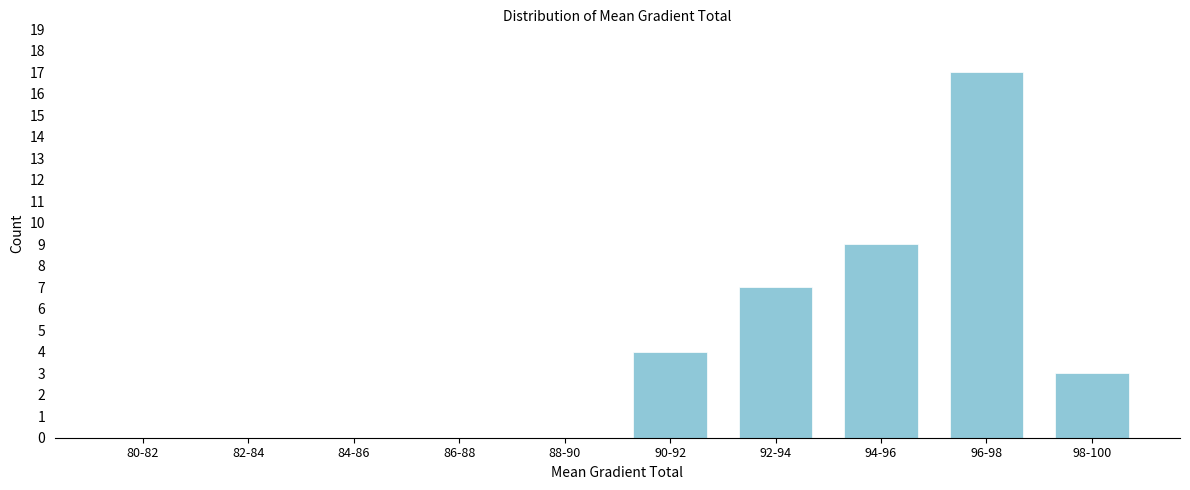

Reading right to left, transcribe all the data shown in this chart.

98-100=3	96-98=17	94-96=9	92-94=7	90-92=4	88-90=0	86-88=0	84-86=0	82-84=0	80-82=0